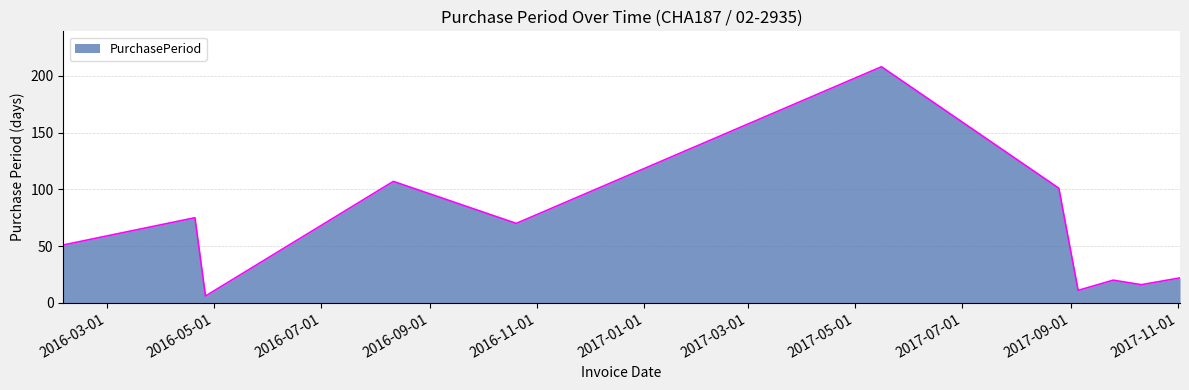

What is the smallest value displayed?

6